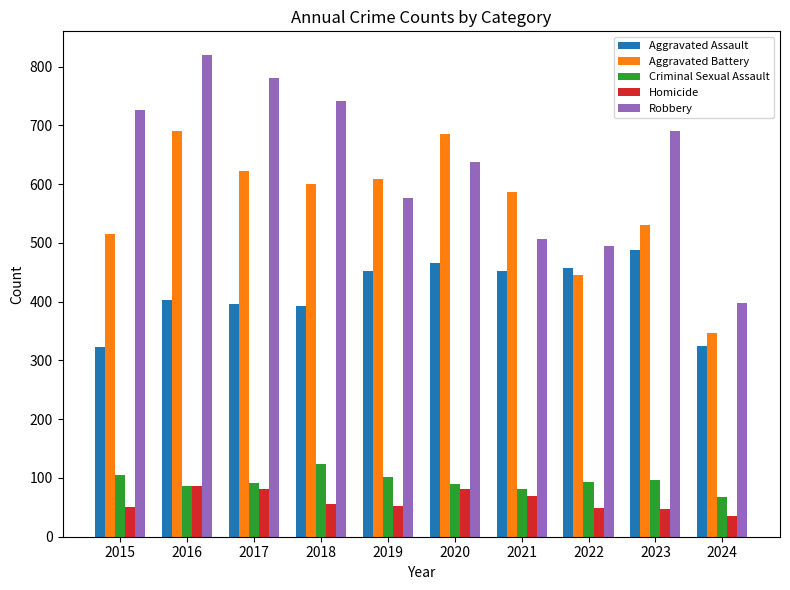

What is the sum of the Criminal Sexual Assault values at 2017 and 2022?

184